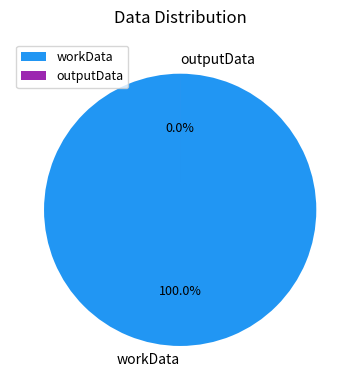

To the nearest percent, what is the difference between the largest and smallest slice percentages?

100%